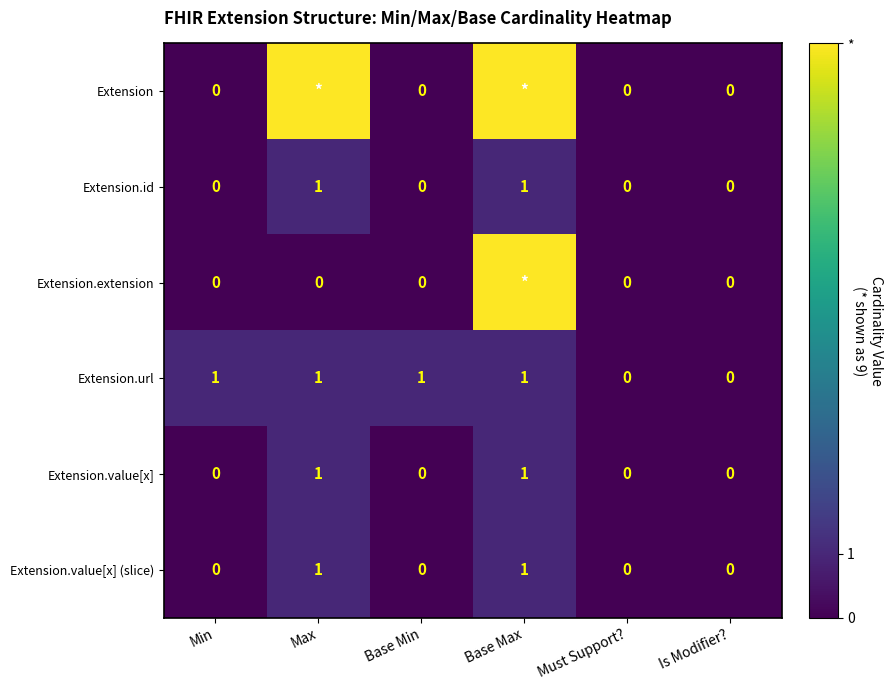

What is the sum of the Extension.id values at Base Max and Is Modifier??

1